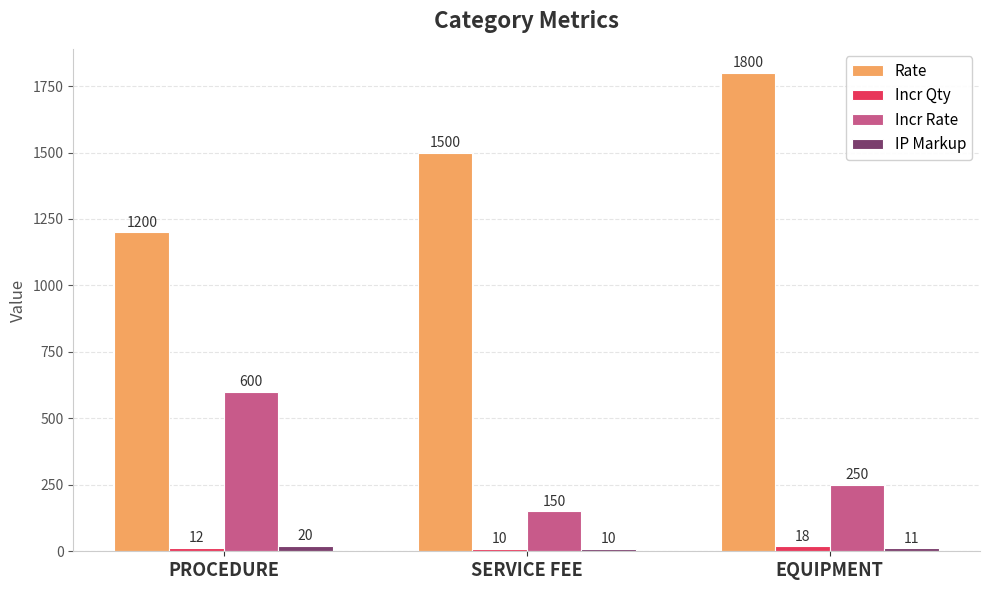

Which category has the highest value across all series?

EQUIPMENT